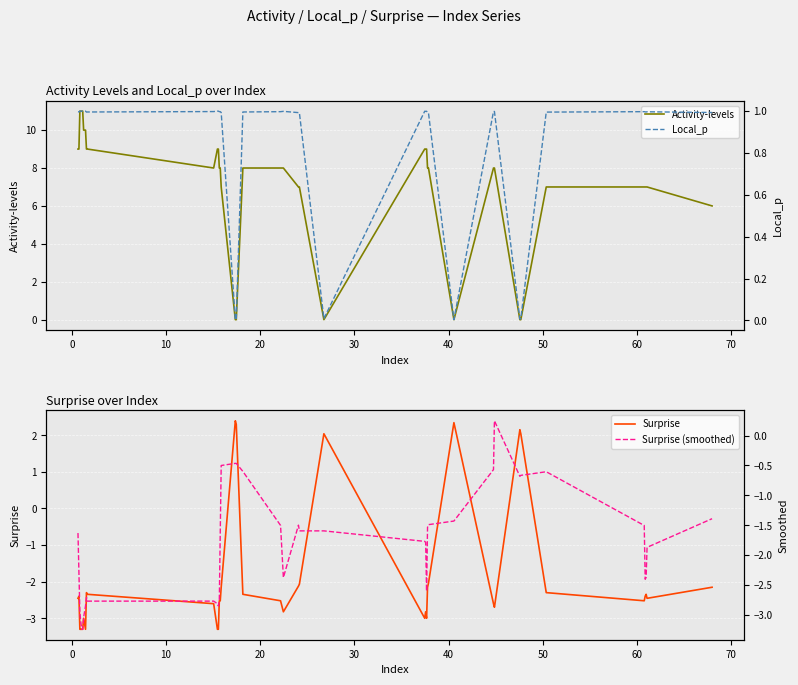

What is the minimum value for Surprise?

-3.3